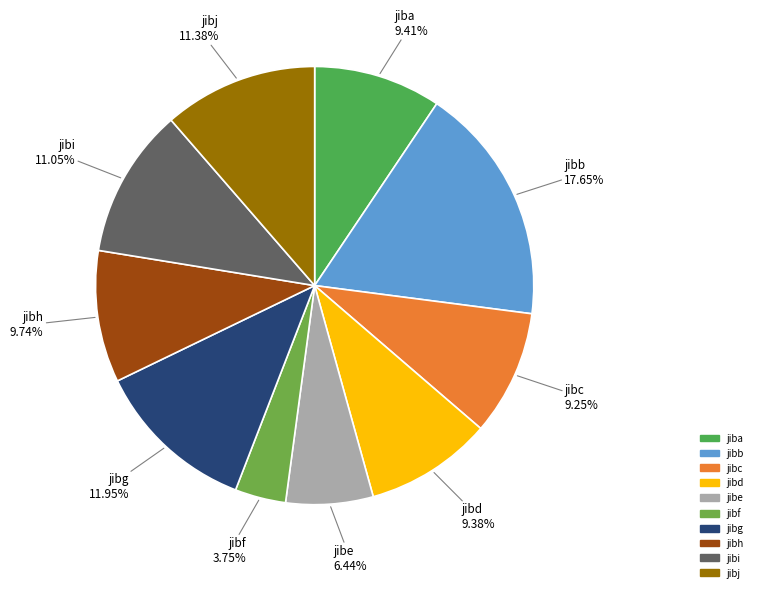

What is the ratio of the value at jibj to the value at jibb?

0.6